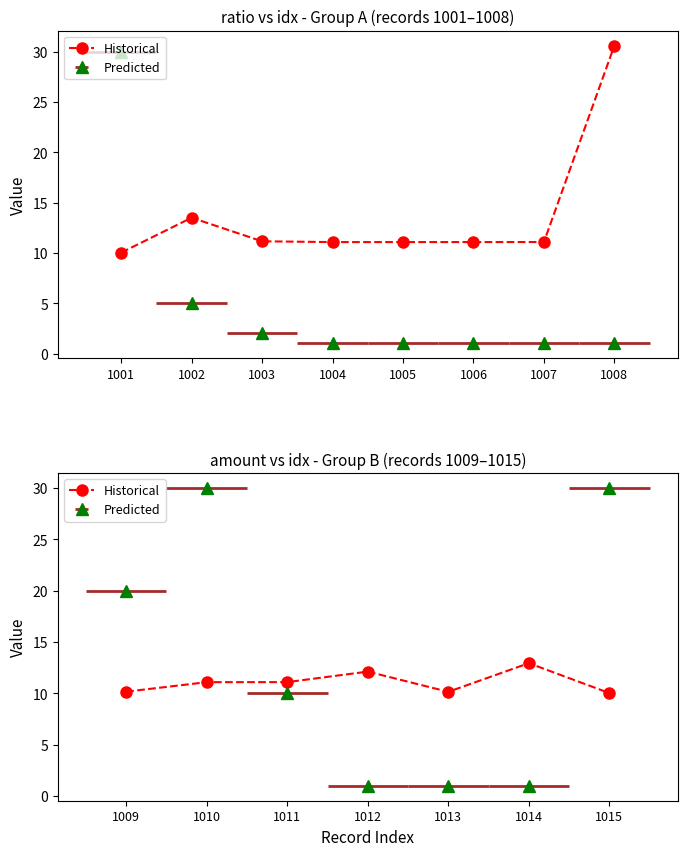

What is the value of the 7th point from the left?

10.0